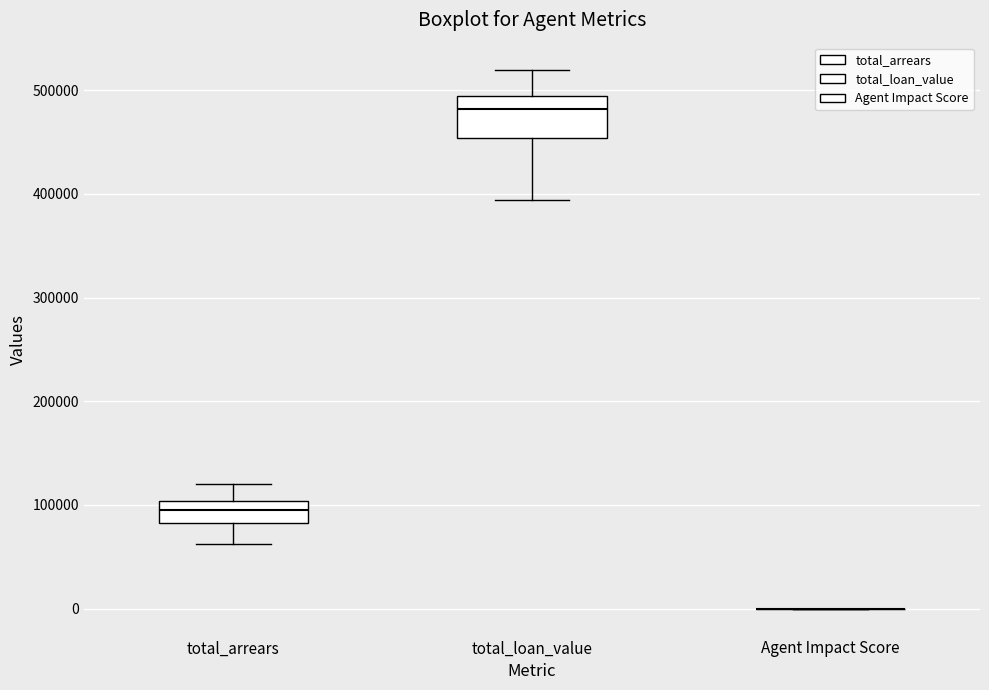

Which box is the tallest, from its lower edge to its upper edge?

total_loan_value